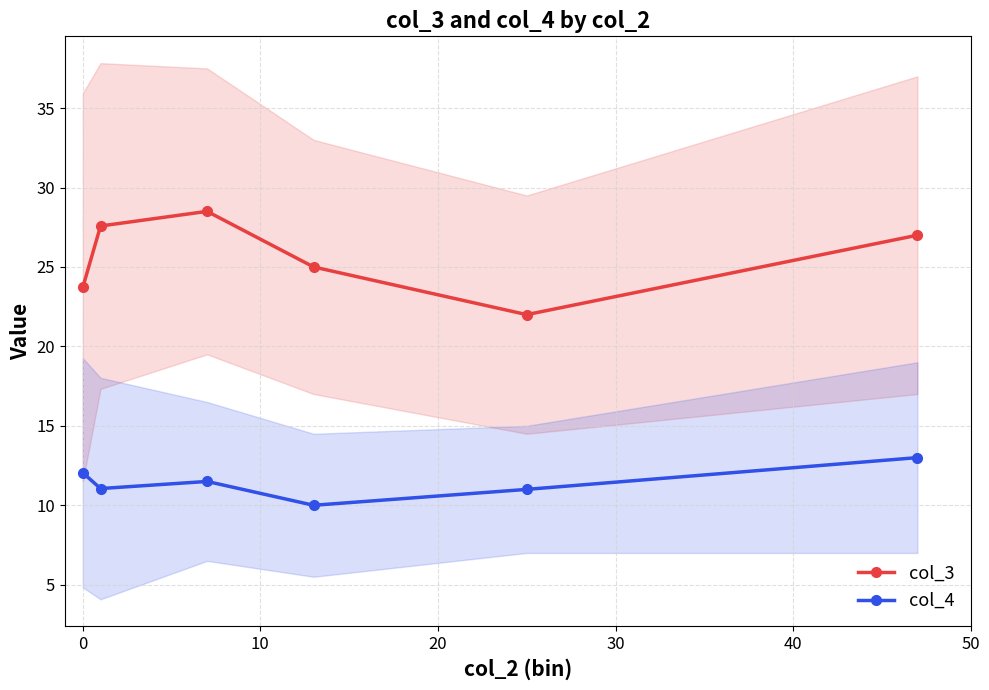

What is the value of the col_4 point at the 3rd from the left?

11.5